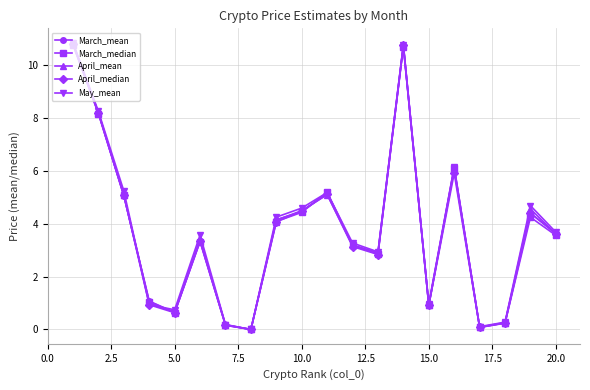

How many data points in April_median are less than 3?

8